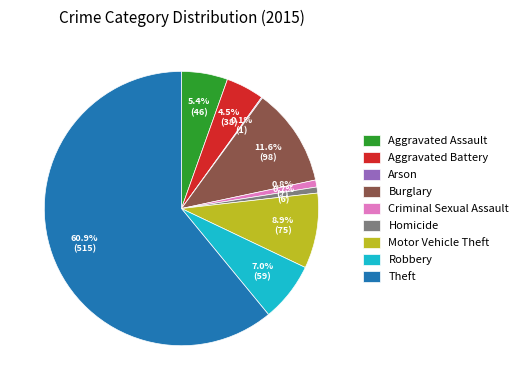

What percentage do Motor Vehicle Theft and Criminal Sexual Assault together represent?

9.7%